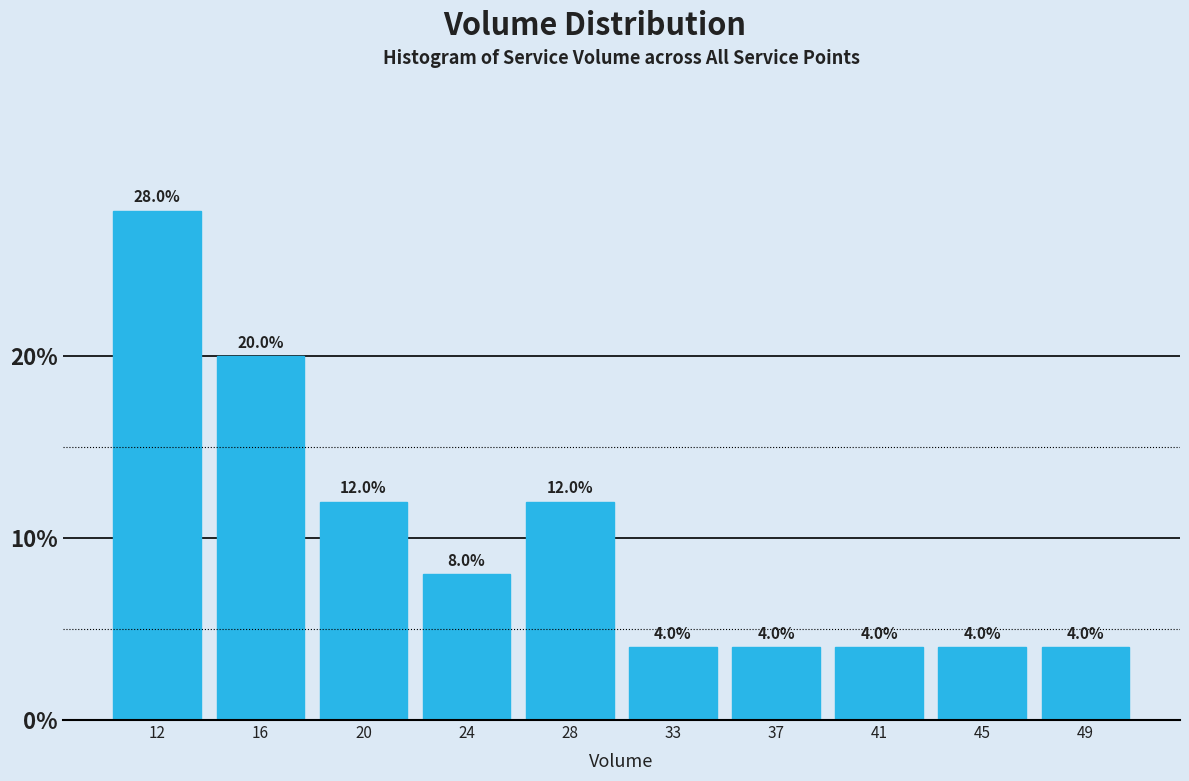

Reading left to right, transcribe all the data shown in this chart.

28.0	20.0	12.0	8.0	12.0	4.0	4.0	4.0	4.0	4.0